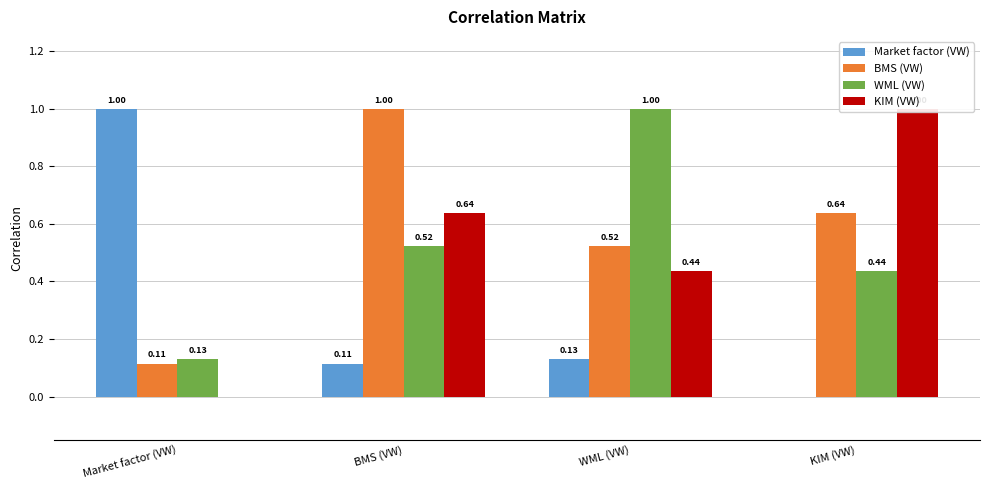

What is the average value of the WML (VW) series?

0.5